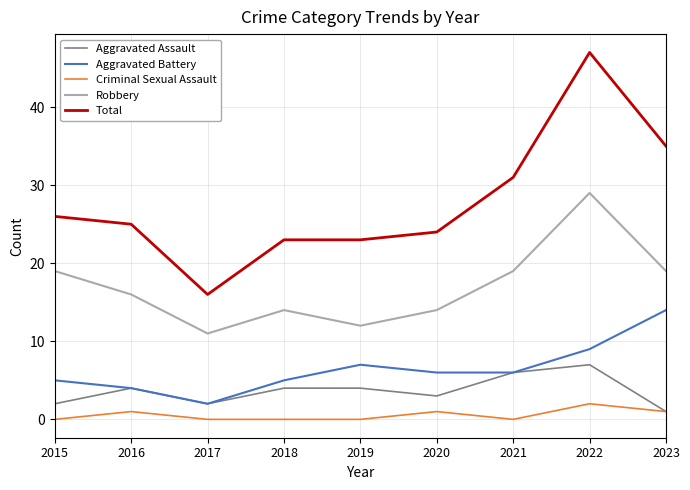

Does the chart have visible grid lines?

Yes